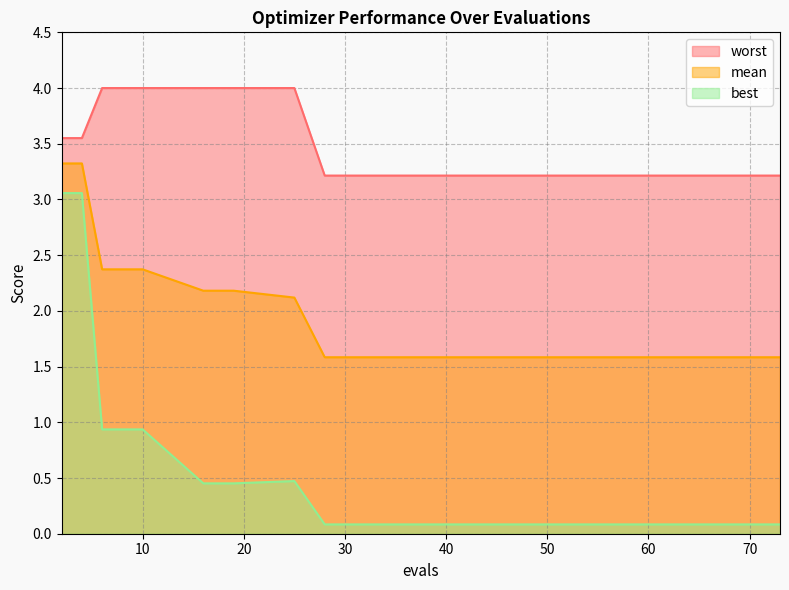

True or false: mean and best intersect in this chart.

False